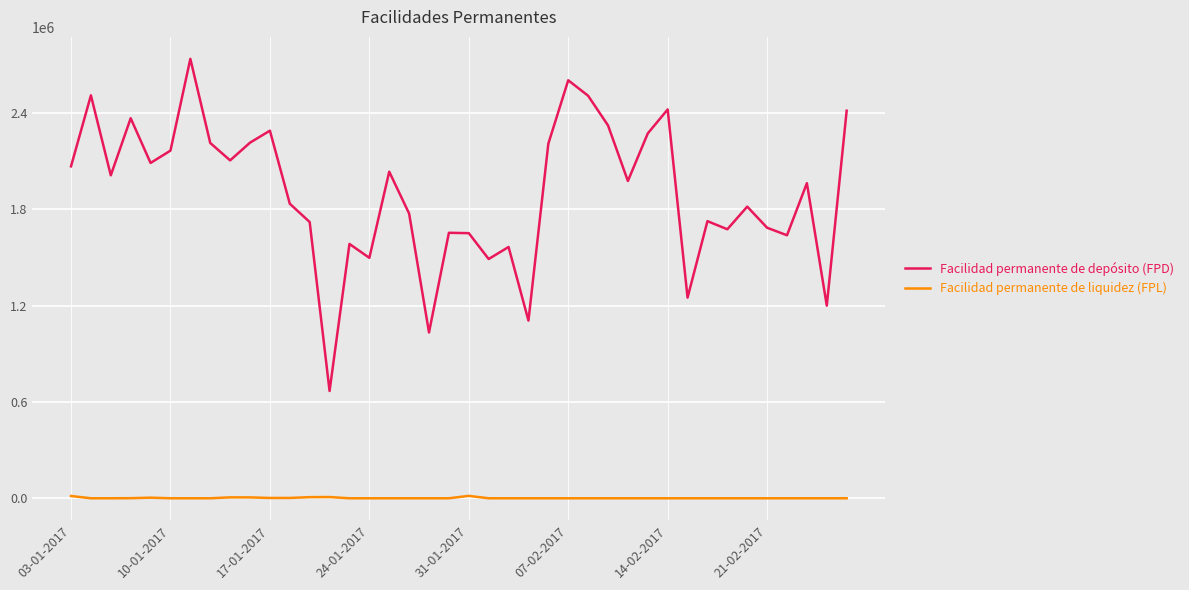

True or false: Facilidad permanente de depósito (FPD) and Facilidad permanente de liquidez (FPL) intersect in this chart.

False